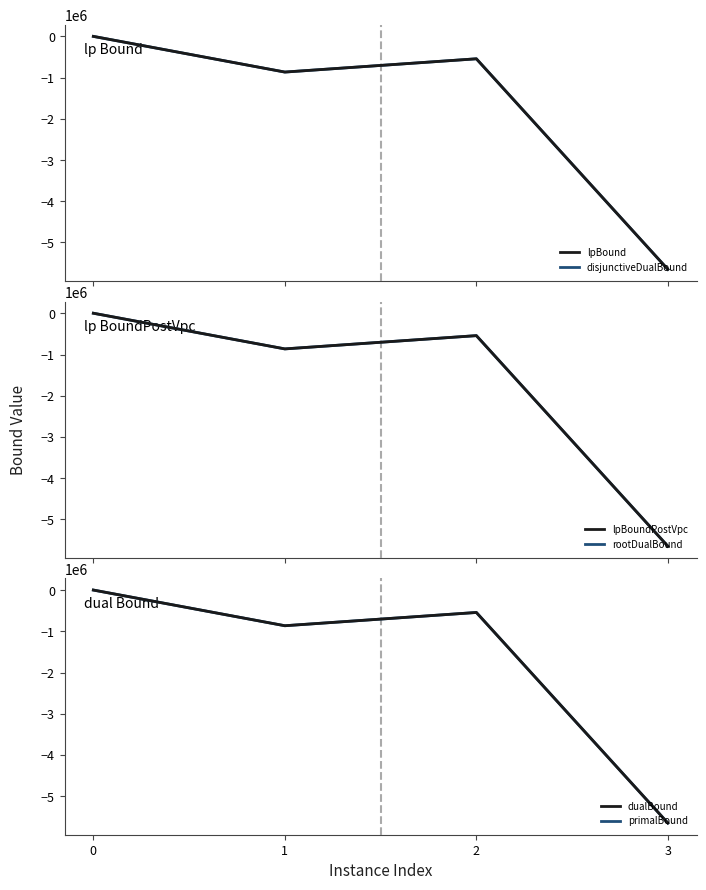

Is the value of rootDualBound at 1 greater than the value of primalBound at 3?

Yes